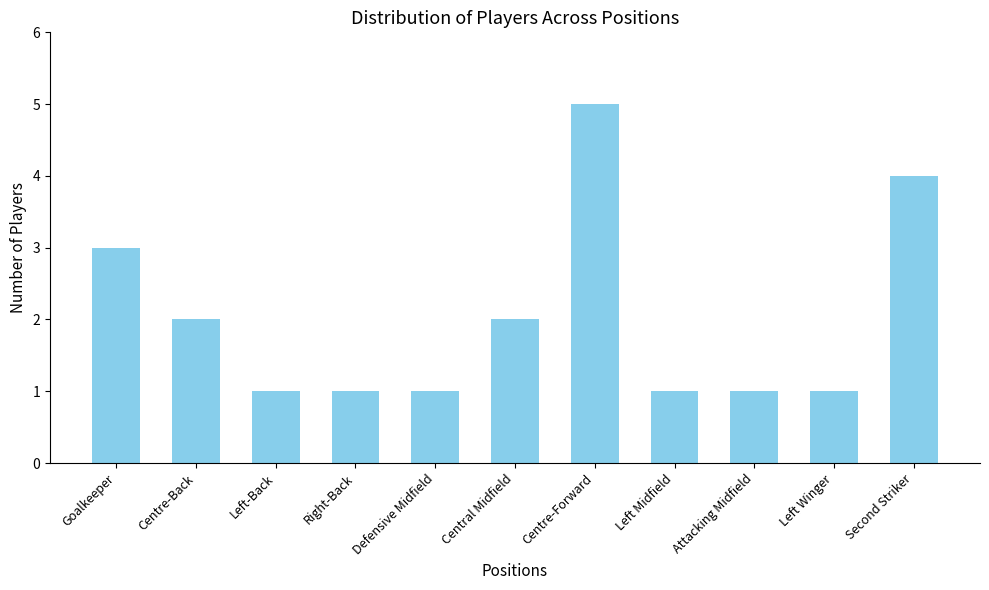

Reading right to left, transcribe all the data shown in this chart.

4	1	1	1	5	2	1	1	1	2	3